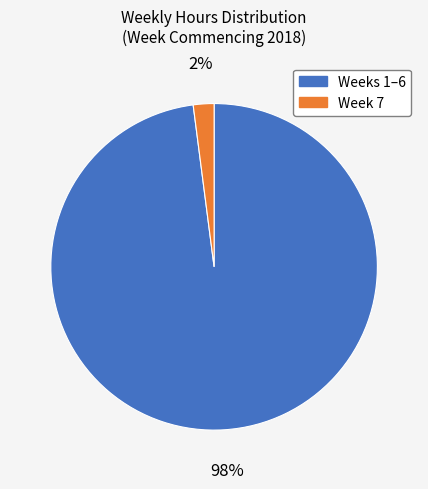

The Week 7 slice represents 2% of the pie. True or false?

True